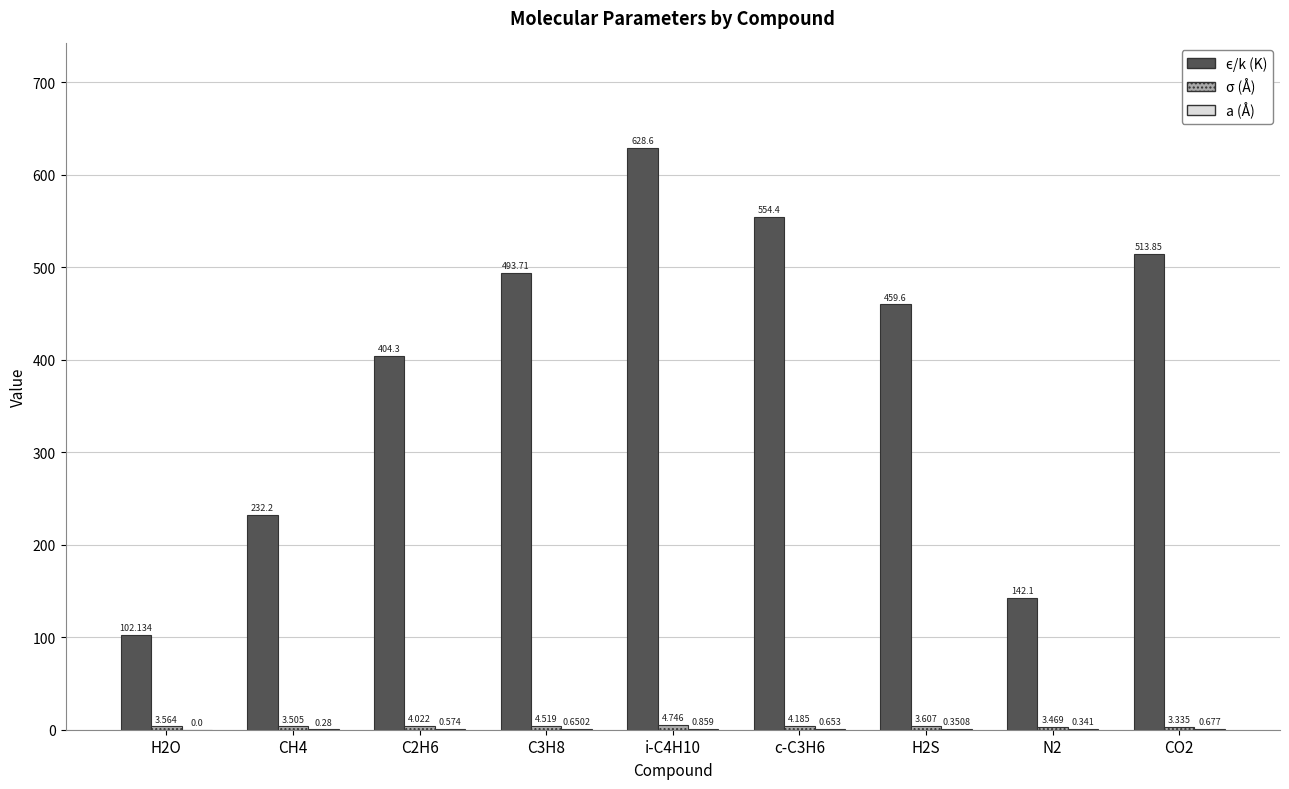

At how many categories does at least one series exceed 215?

7